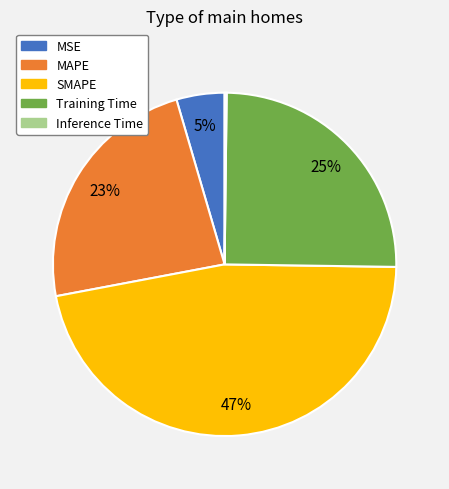

Between MAPE and SMAPE, which is larger?

SMAPE